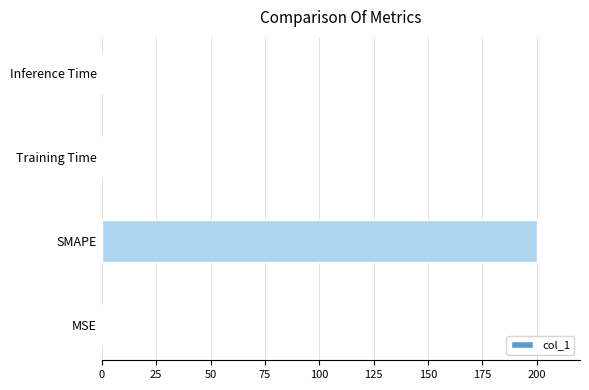

Which has a higher value, MSE or SMAPE?

SMAPE